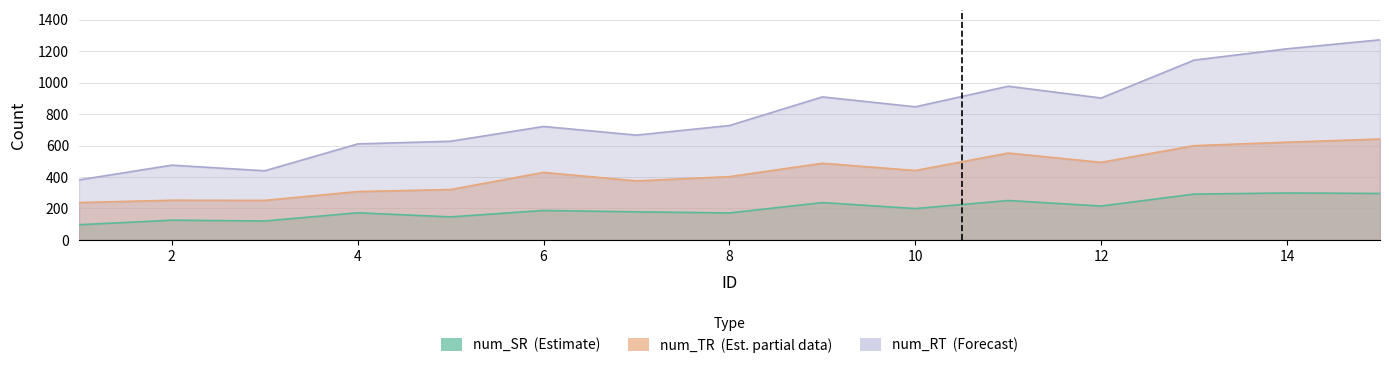

At which category is the sum across all series the highest?

15